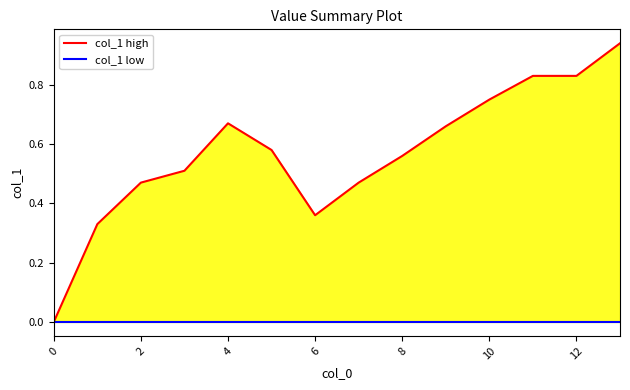

Reading left to right, list all the values displayed in this chart.

col_1 high: 0.0	0.3	0.5	0.5	0.7	0.6	0.4	0.5	0.6	0.7	0.8	0.8	0.8	0.9
col_1 low: 0.0	0.0	0.0	0.0	0.0	0.0	0.0	0.0	0.0	0.0	0.0	0.0	0.0	0.0